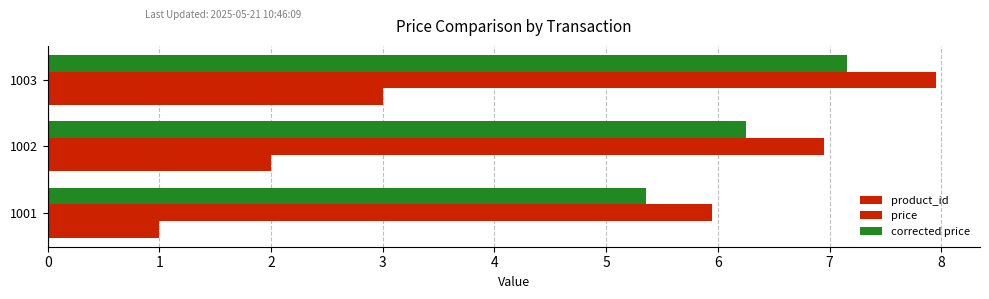

Rank the series by their maximum value, from highest to lowest.

price, corrected price, product_id